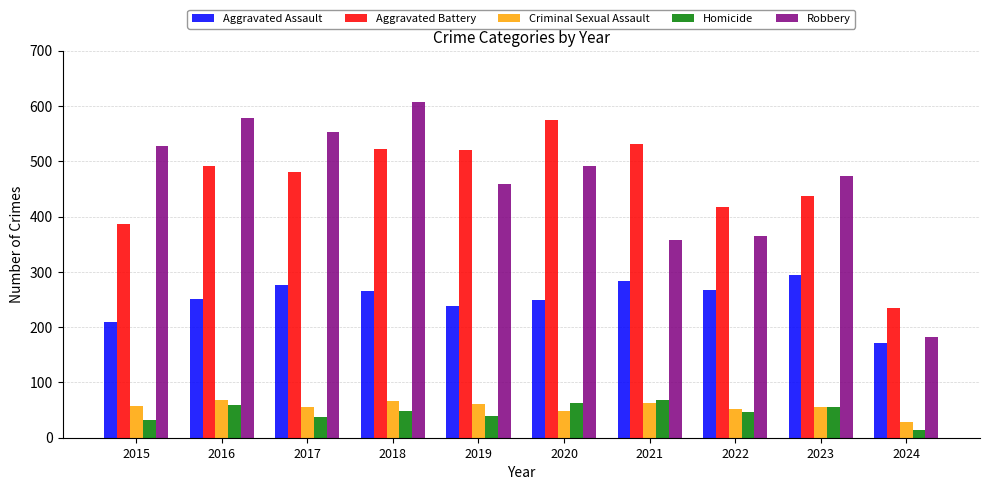

True or false: Criminal Sexual Assault has a value of 58 at 2015.

True